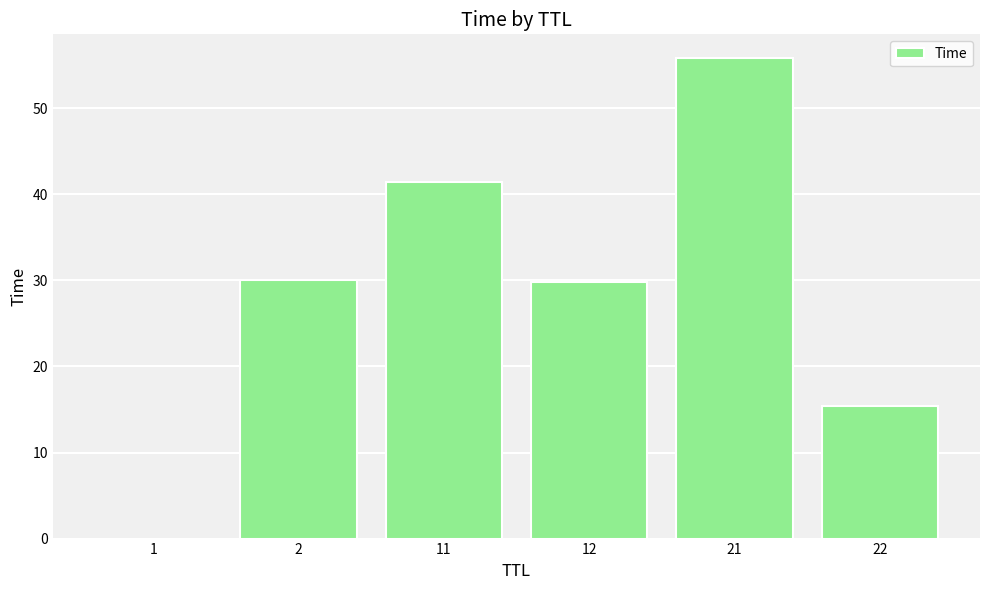

The value at 2 is 45.6. True or false?

False